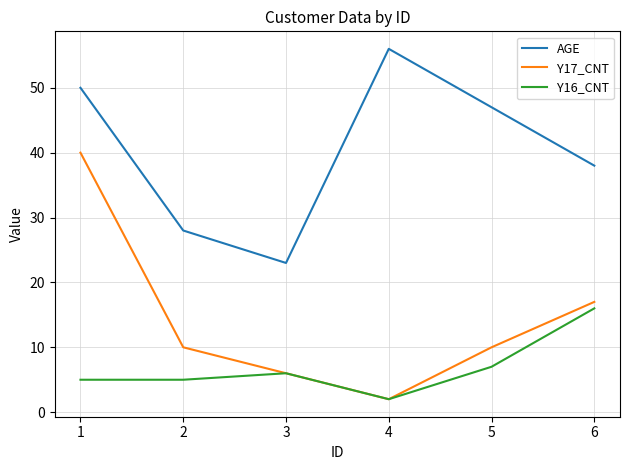

True or false: Y16_CNT and AGE intersect in this chart.

False